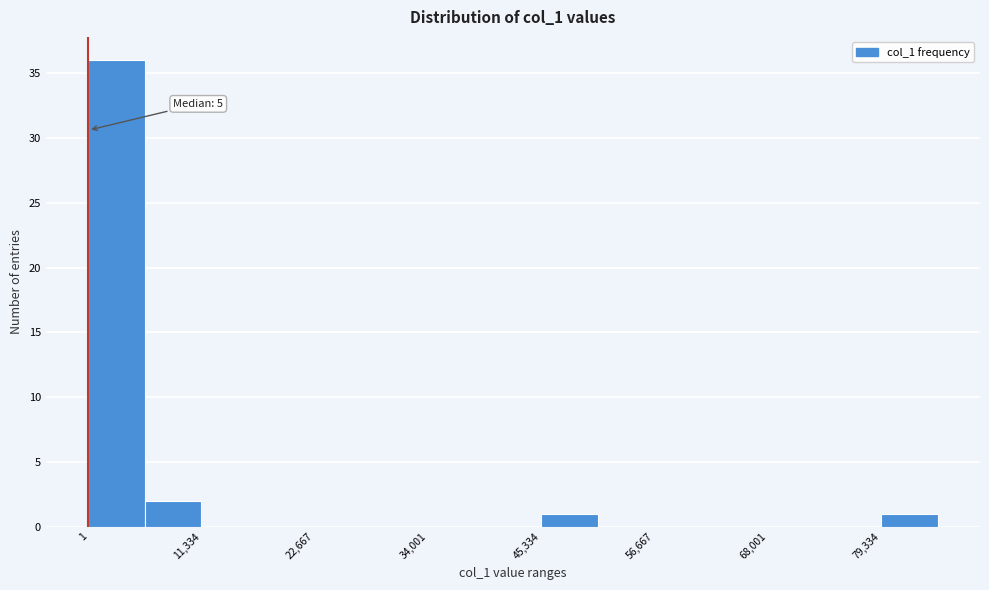

Around what value on the x-axis is the tallest bar? Give the approximate position of its centre, as read against the axis.

2000